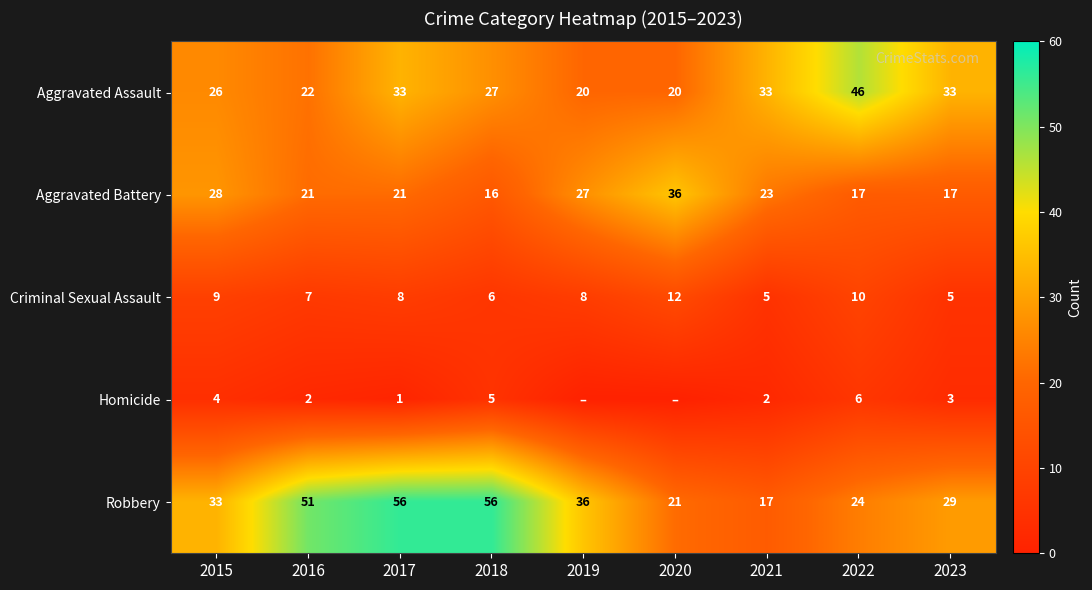

At which label does Aggravated Battery first exceed 21?

2015